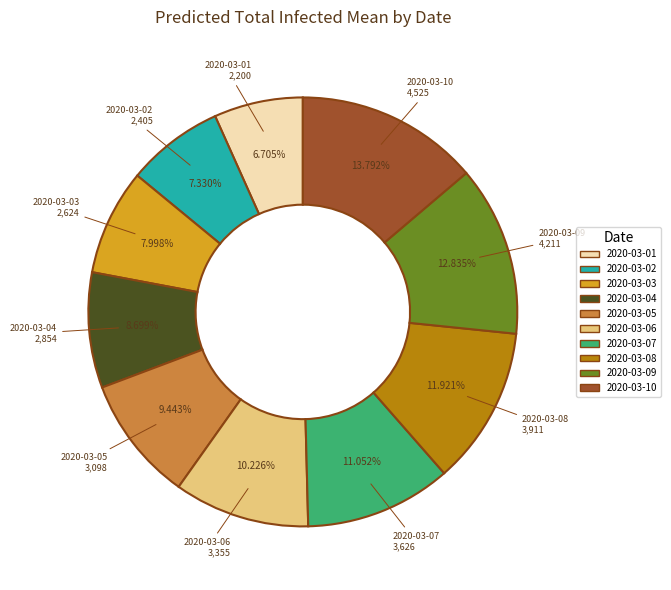

Approximately how many times larger is the value at 2020-03-07 compared to 2020-03-04?

1.3